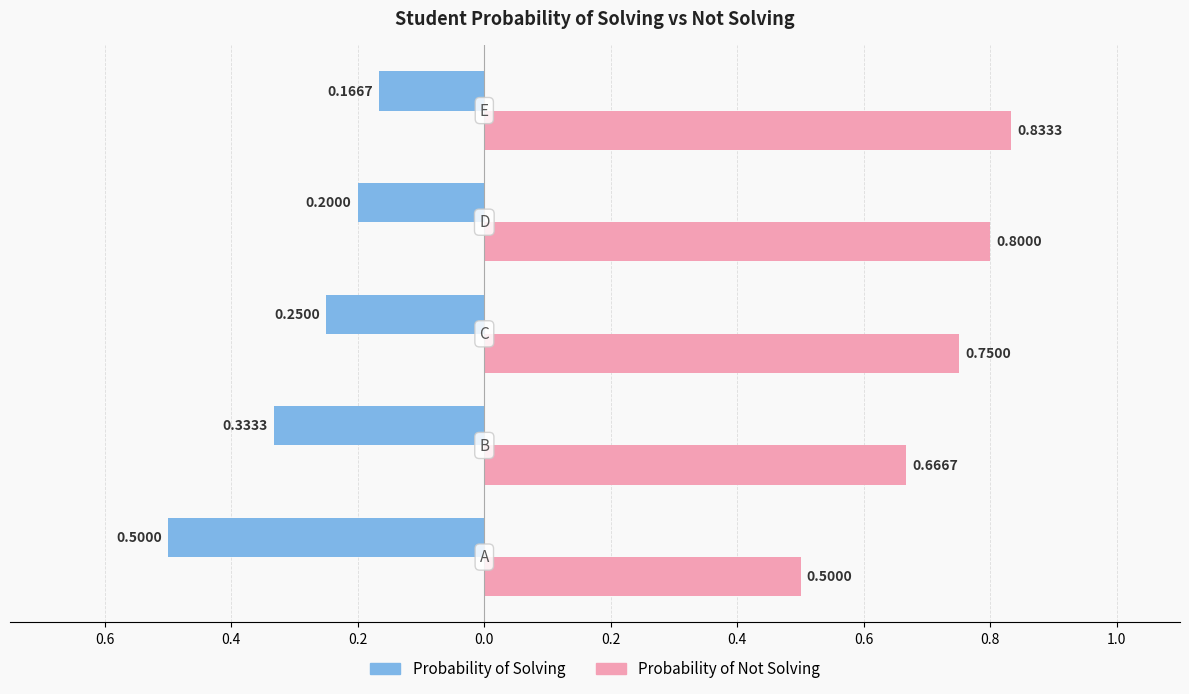

Are the bars grouped side by side (vs. stacked)?

Yes